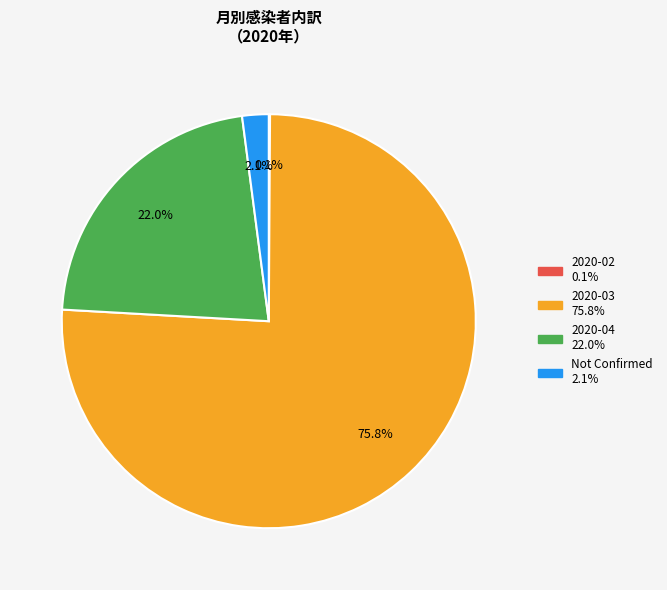

Is there any slice that represents more than half of the pie?

Yes